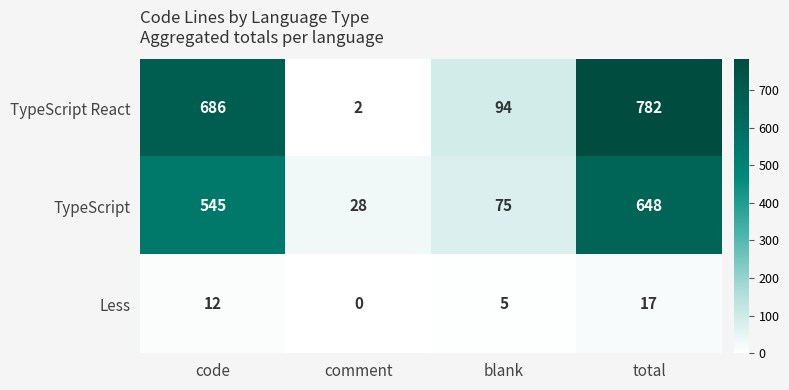

Is it true that TypeScript React equals 125 at blank?

False